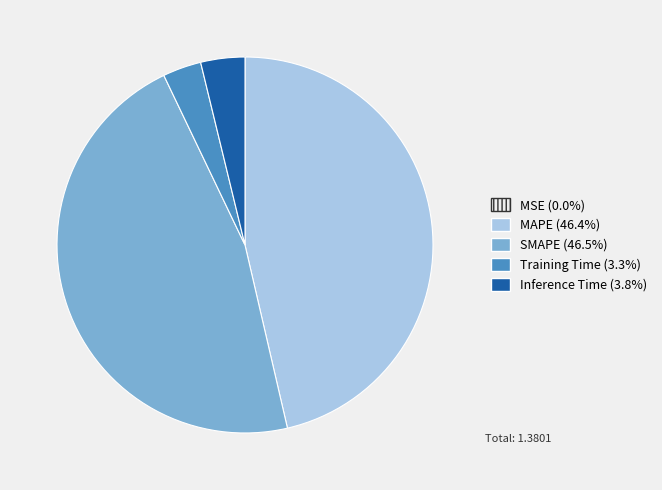

The Inference Time slice represents 4% of the pie. True or false?

True